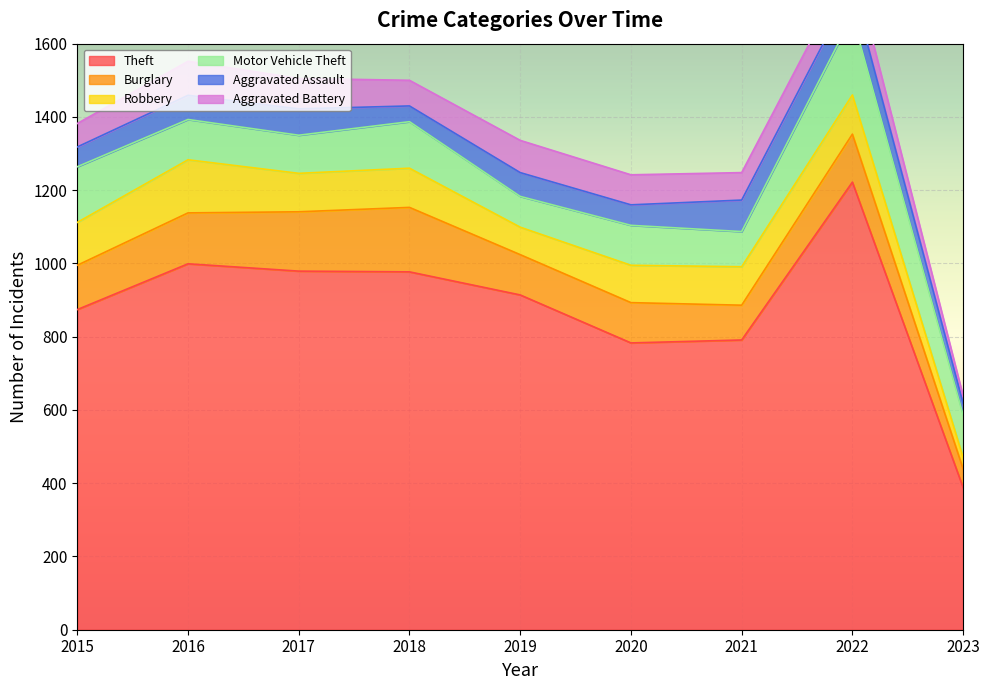

In Theft, how many points are higher than both neighbors (excluding endpoints)?

2